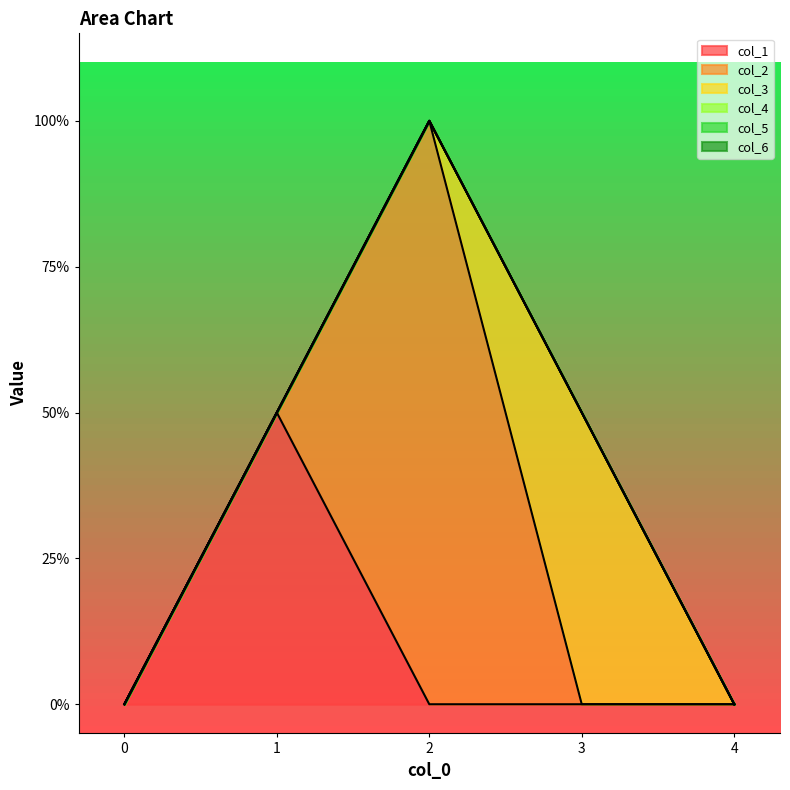

At which category does the chart reach its peak across all series?

2